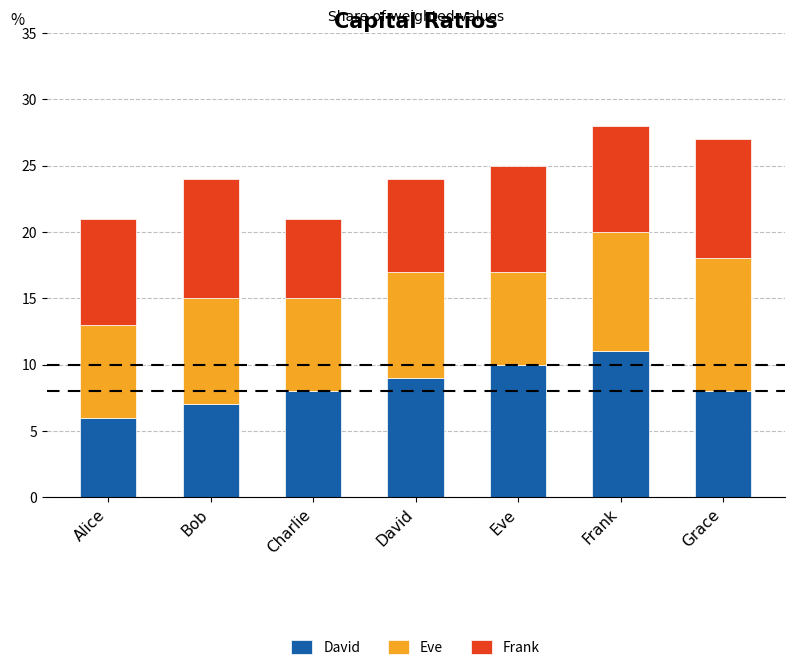

Reading right to left, what are the values for David?

Grace=8	Frank=11	Eve=10	David=9	Charlie=8	Bob=7	Alice=6